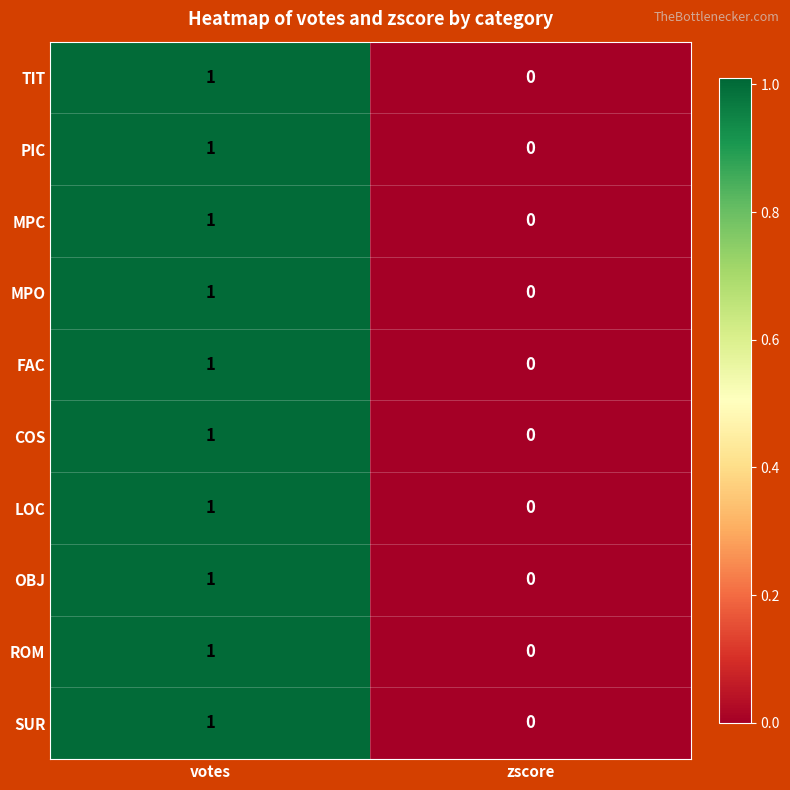

Reading left to right, list all the values displayed in this chart.

TIT: votes=1	zscore=0
PIC: votes=1	zscore=0
MPC: votes=1	zscore=0
MPO: votes=1	zscore=0
FAC: votes=1	zscore=0
COS: votes=1	zscore=0
LOC: votes=1	zscore=0
OBJ: votes=1	zscore=0
ROM: votes=1	zscore=0
SUR: votes=1	zscore=0